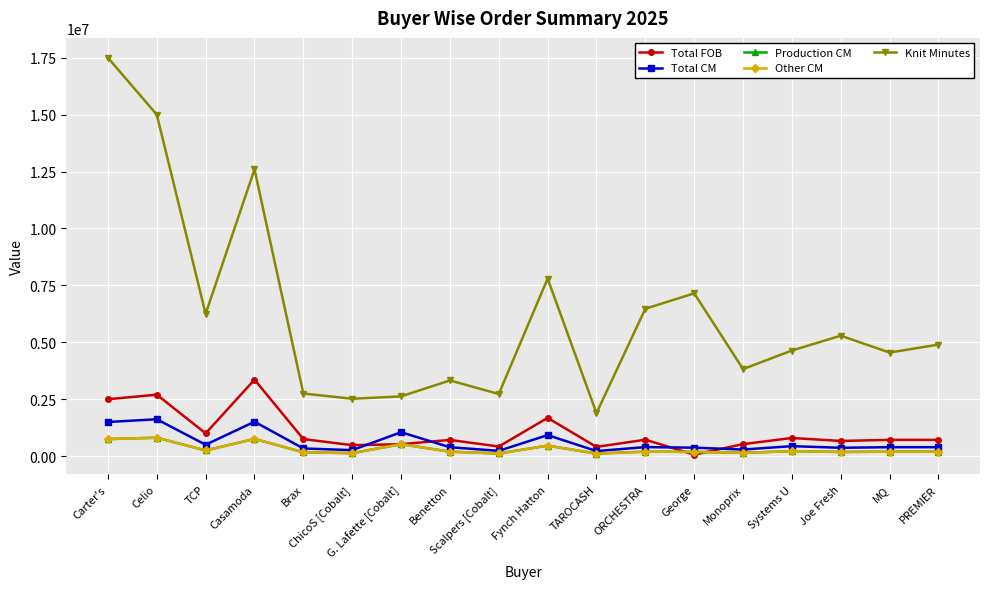

Is this an area chart (filled region under the line)?

No